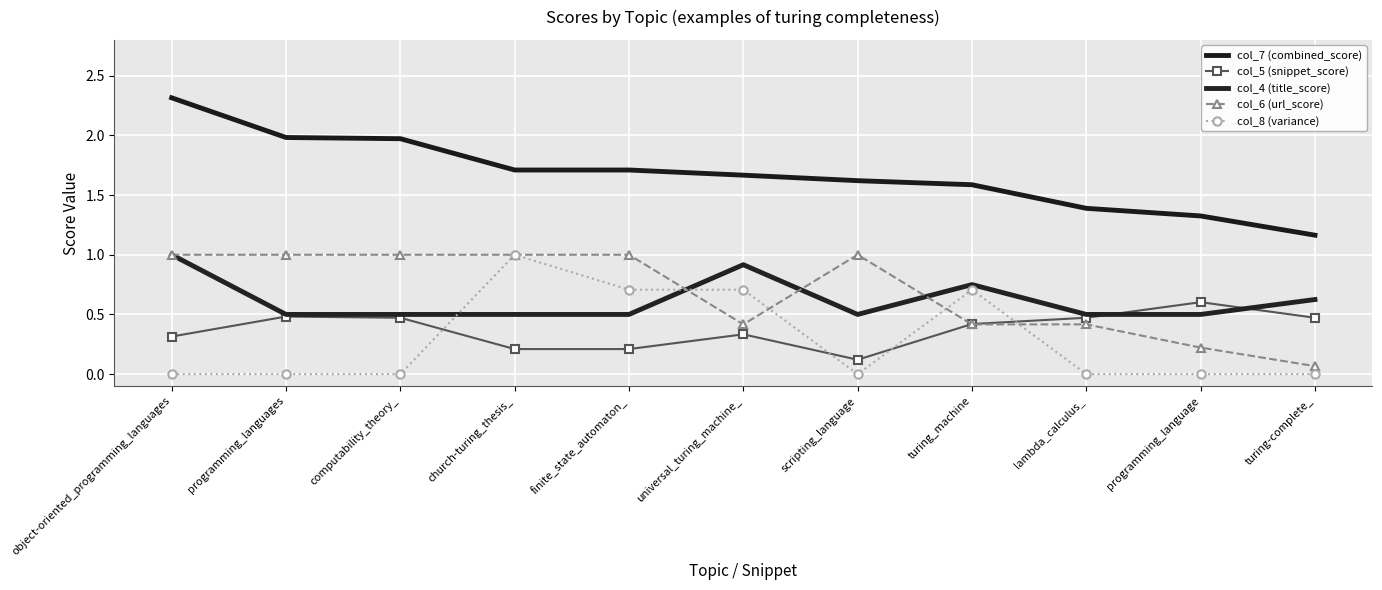

At which category is the sum across all series the highest?

object-oriented_programming_languages